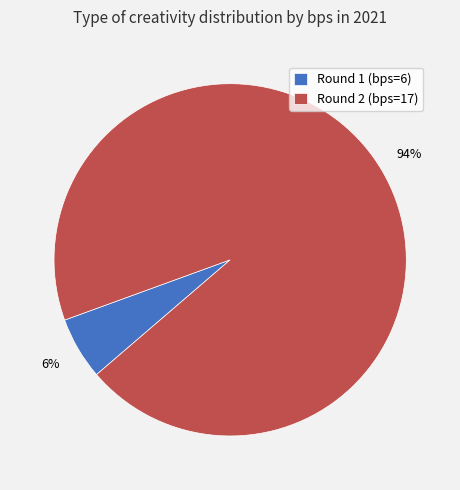

Combined, do Round 1 (bps=6) and Round 2 (bps=17) account for over 50%?

Yes